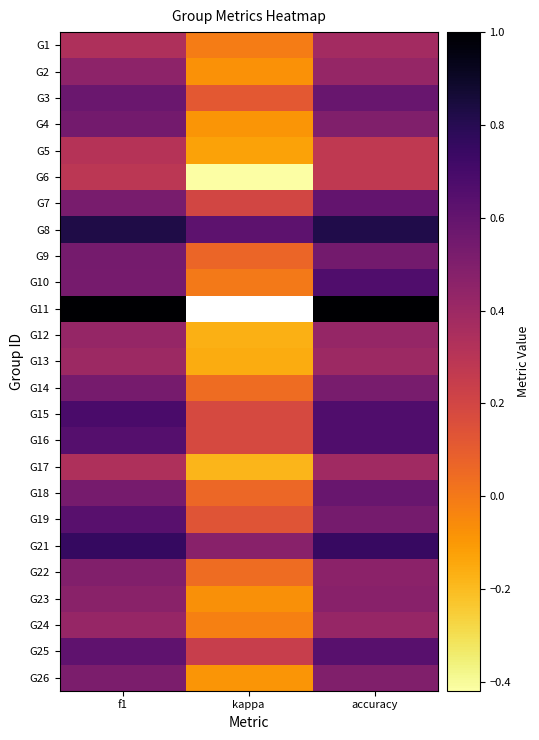

Read the G23 value at kappa.

-0.1